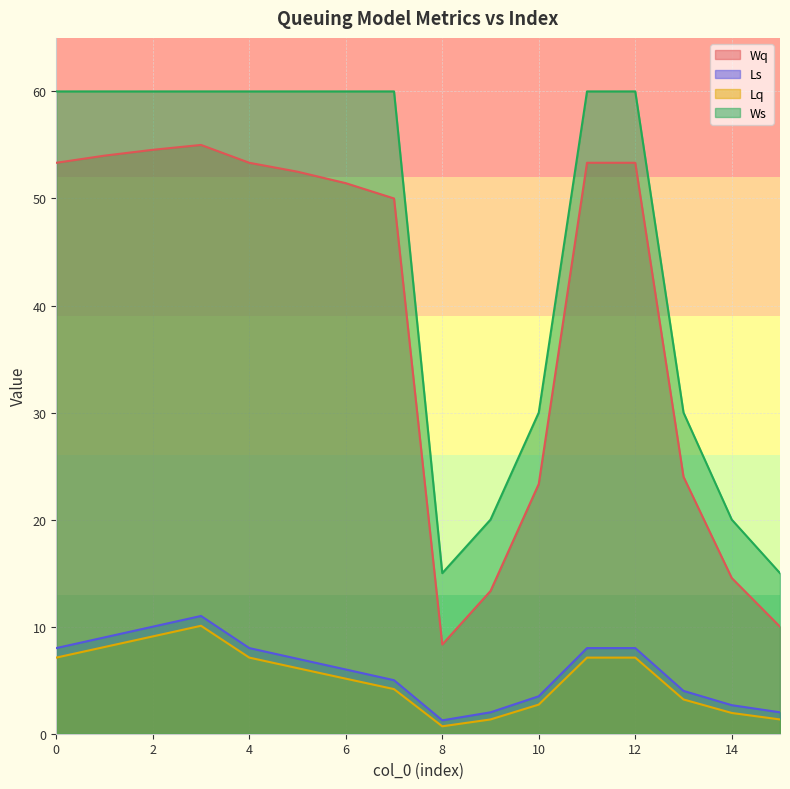

What is the difference between the highest and lowest values at 5?

53.9